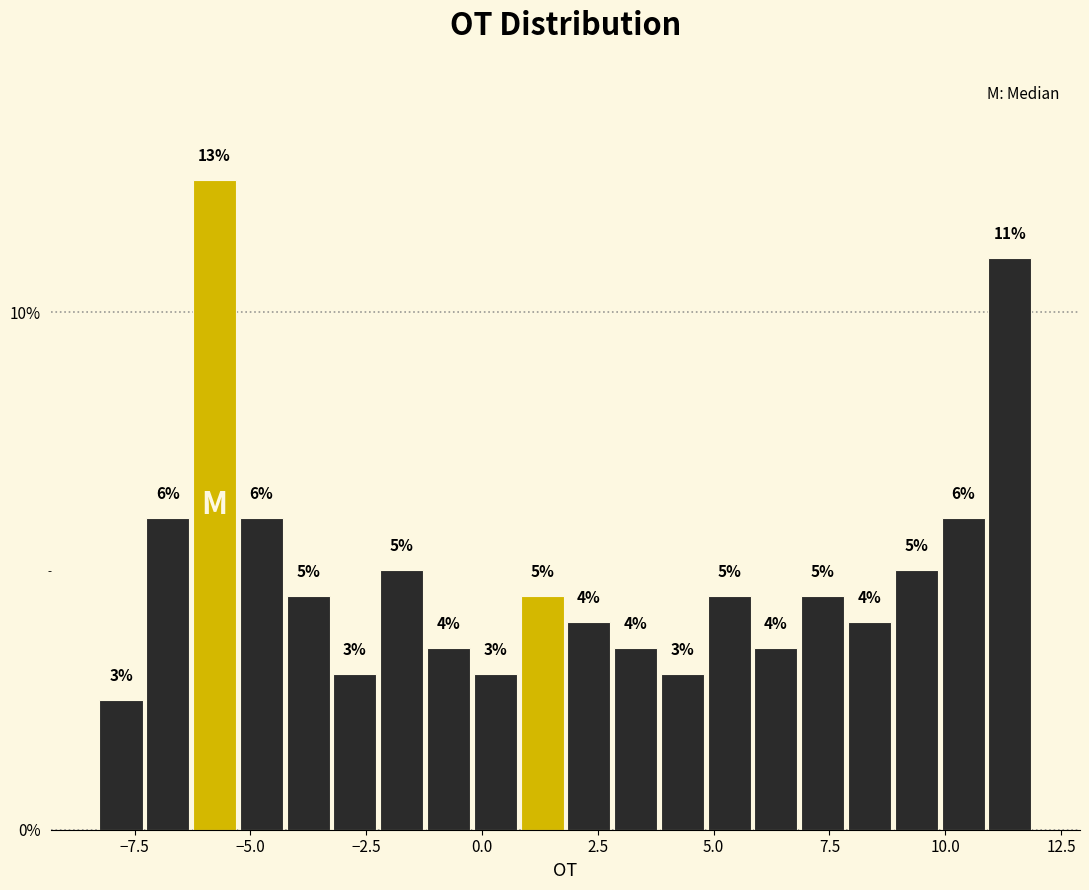

Read against the x-axis, roughly where is the centre of the tallest bar?

-6.0